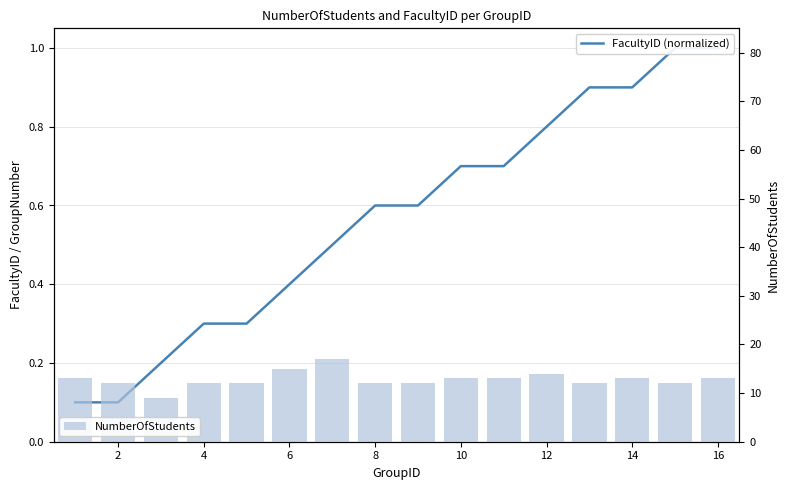

Reading left to right, extract all data points from this chart.

FacultyID (normalized): 0.1	0.1	0.2	0.3	0.3	0.4	0.5	0.6	0.6	0.7	0.7	0.8	0.9	0.9	1.0	1.0
NumberOfStudents: 13.0	12.0	9.0	12.0	12.0	15.0	17.0	12.0	12.0	13.0	13.0	14.0	12.0	13.0	12.0	13.0